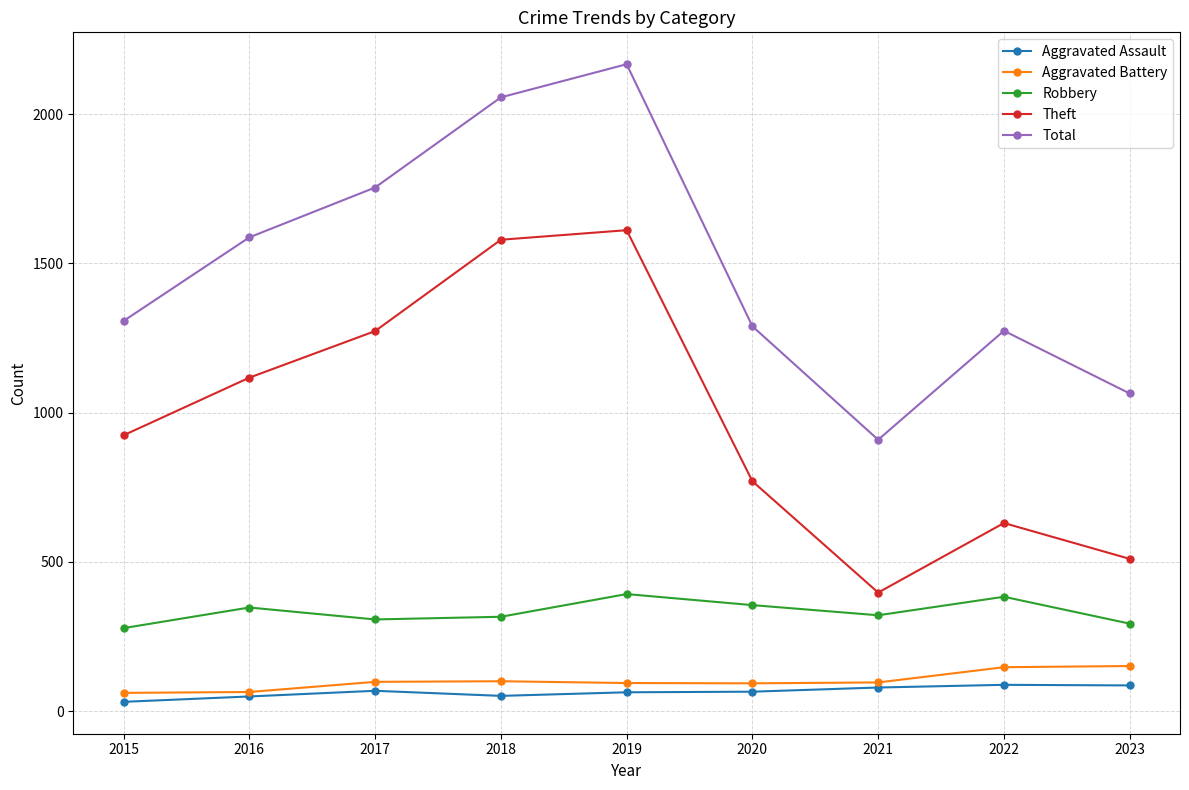

Between 2017 and 2023, which series saw the biggest shift?

Theft